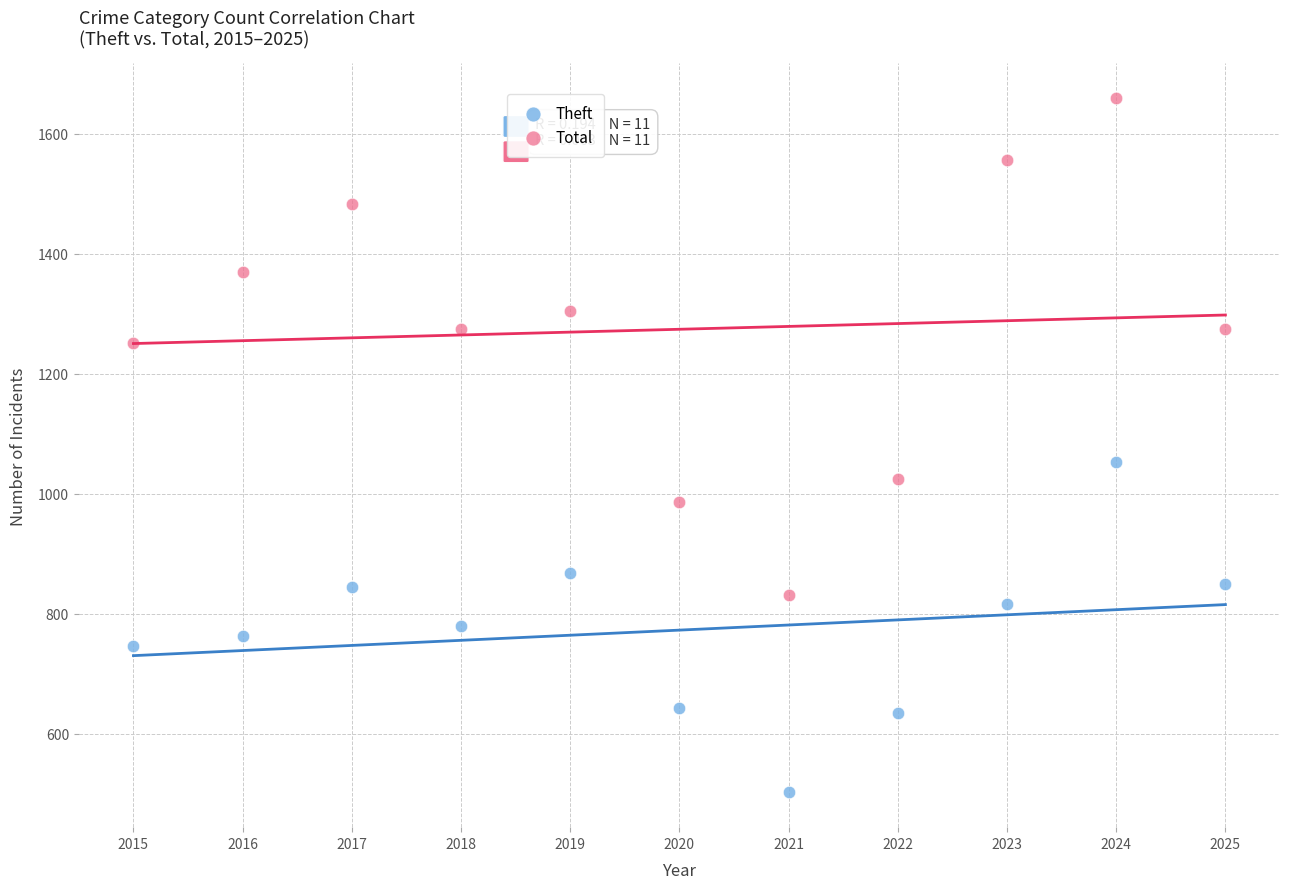

Which series reaches the maximum Y coordinate?

Total